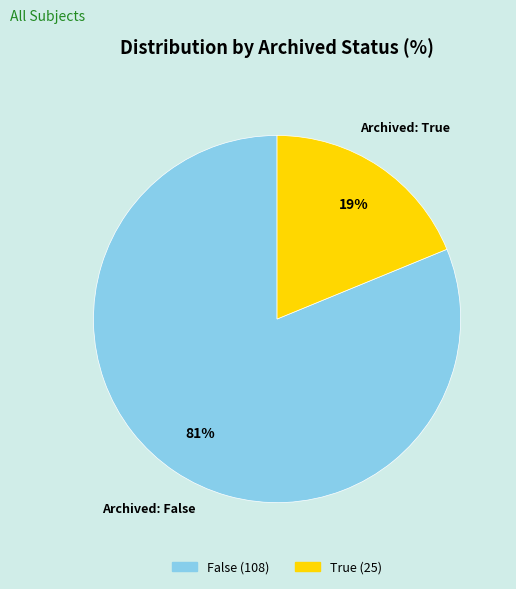

Which slice represents more than half of the pie?

False